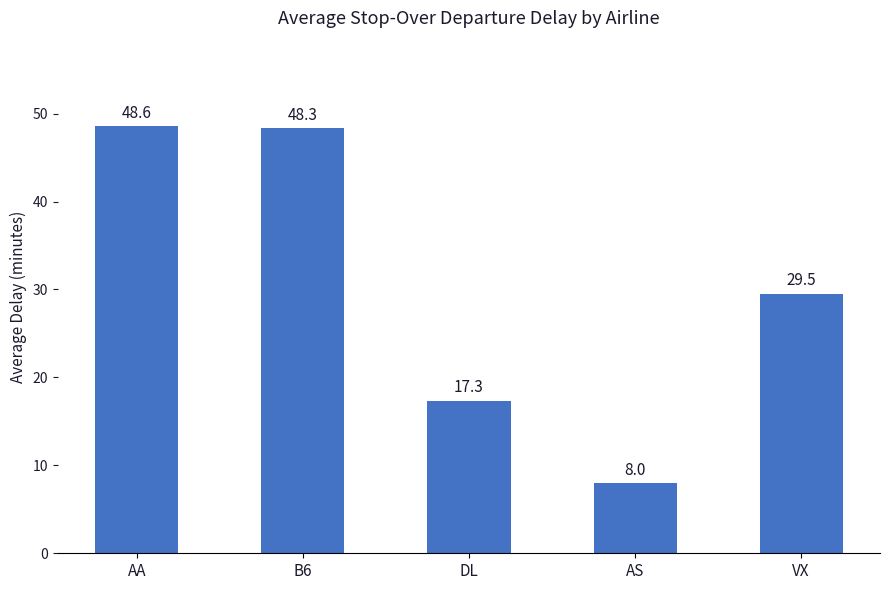

Where is the data nearest to the value 28?

VX